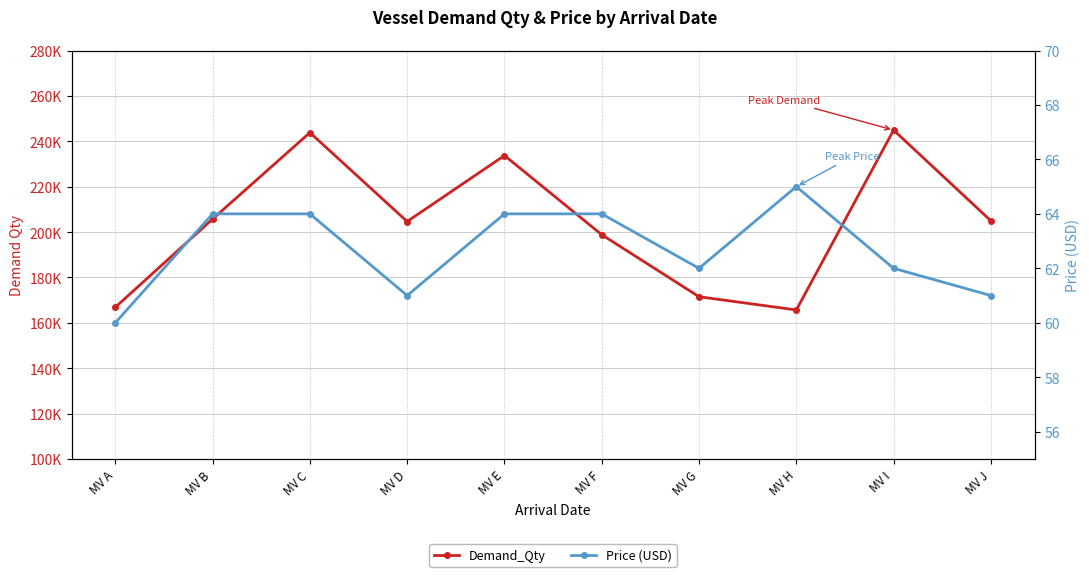

What is the value of the Price (USD) point at the 2nd from the left?

64